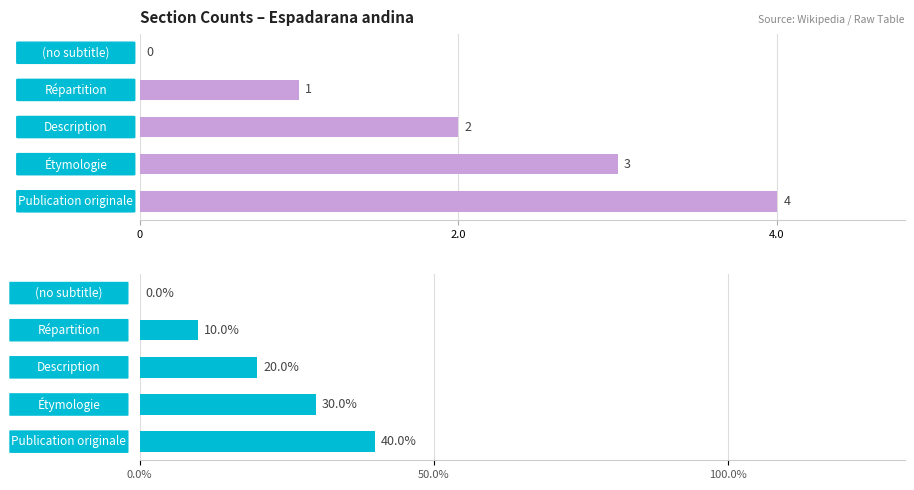

Which series has the largest range (max minus min)?

col_0 (%)